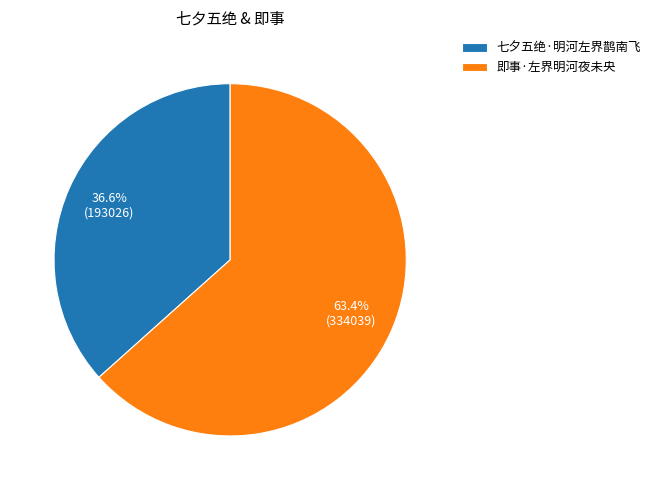

To the nearest percent, what is the difference between the largest and smallest slice percentages?

27%